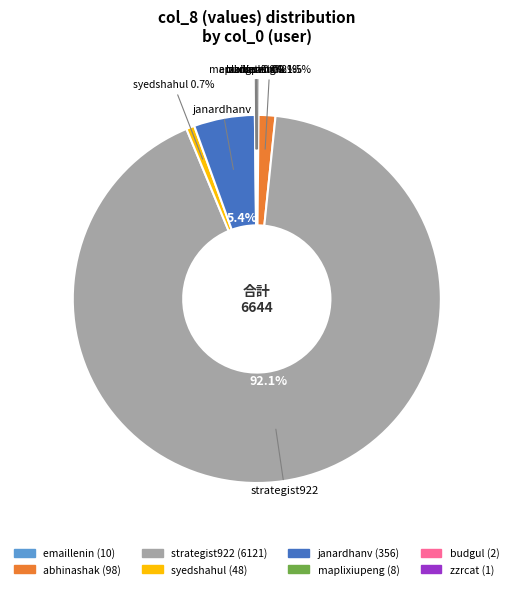

Does strategist922 account for over 50% of the chart?

Yes